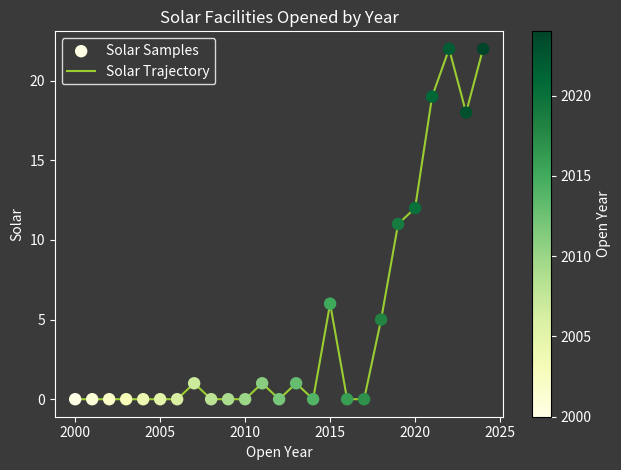

What is the difference between the maximum and minimum values?

22